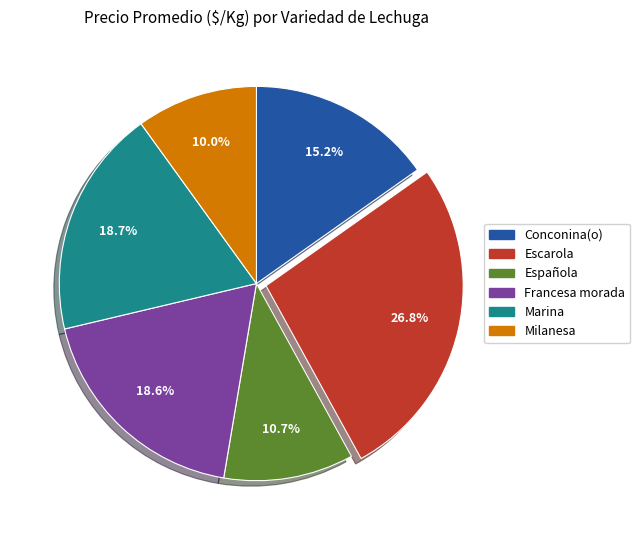

Which category has the smallest portion of the pie?

Milanesa